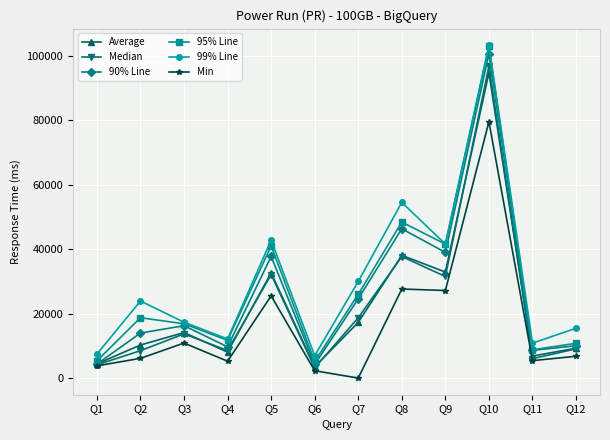

What is the sum of the 95% Line values at Q4 and Q1?

17049